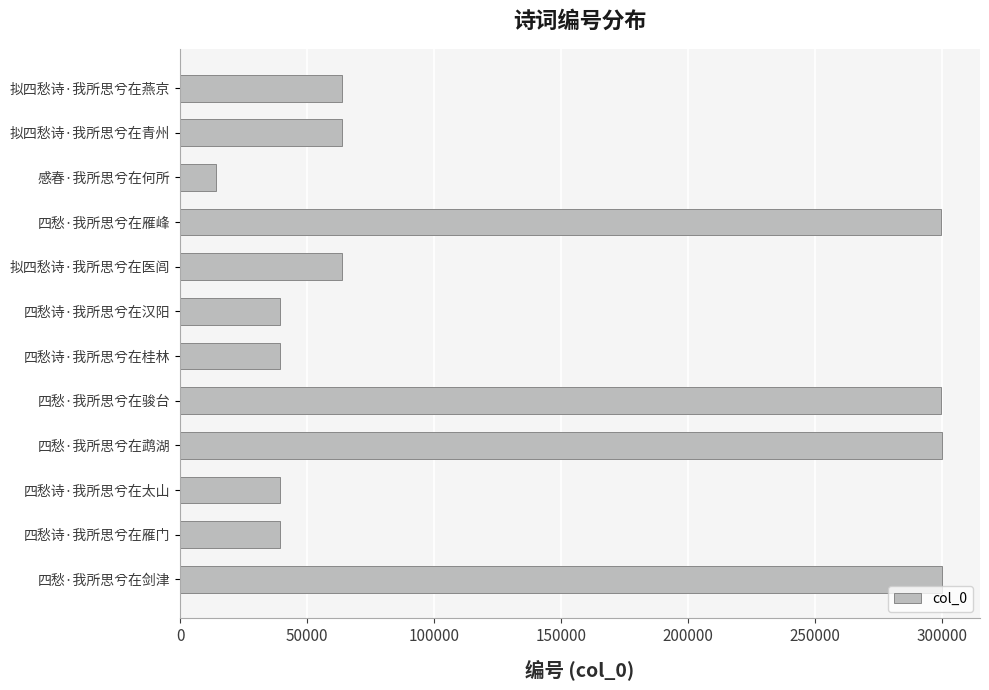

What is the average value?

130137